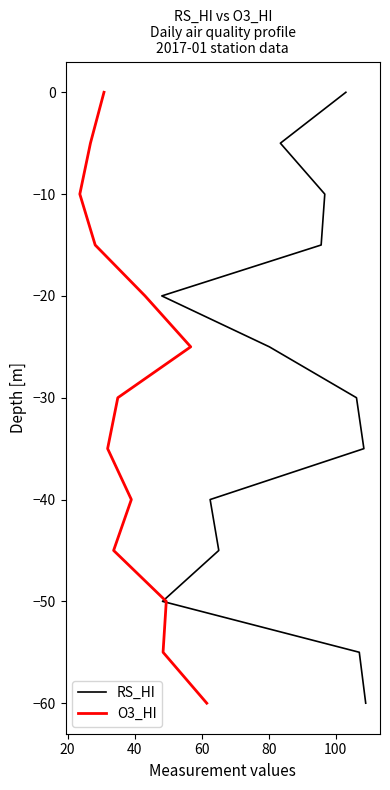

How many lines are shown in the chart?

2